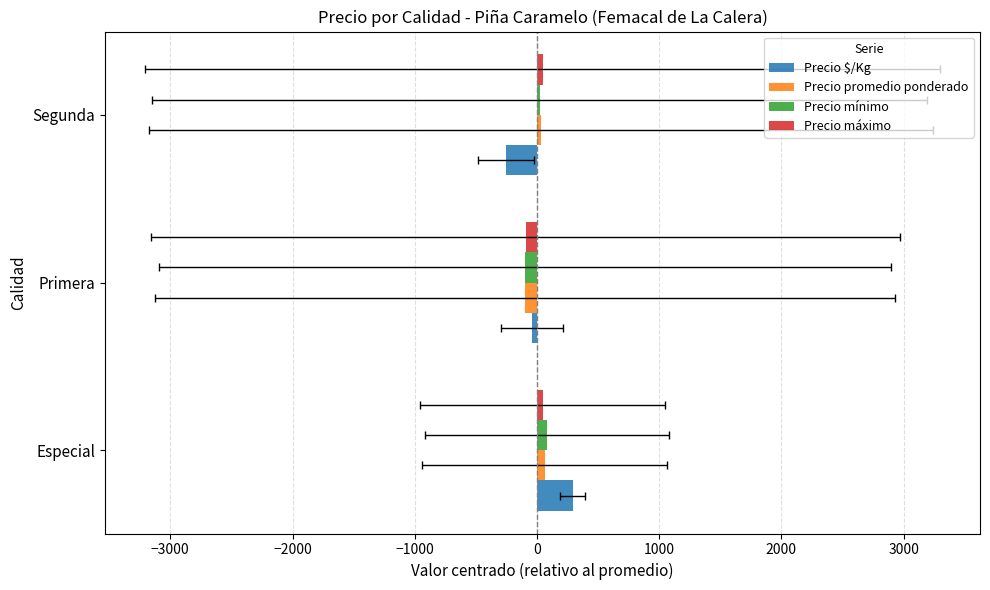

Rank the series by their maximum value, from lowest to highest.

Precio máximo, Precio promedio ponderado, Precio mínimo, Precio $/Kg